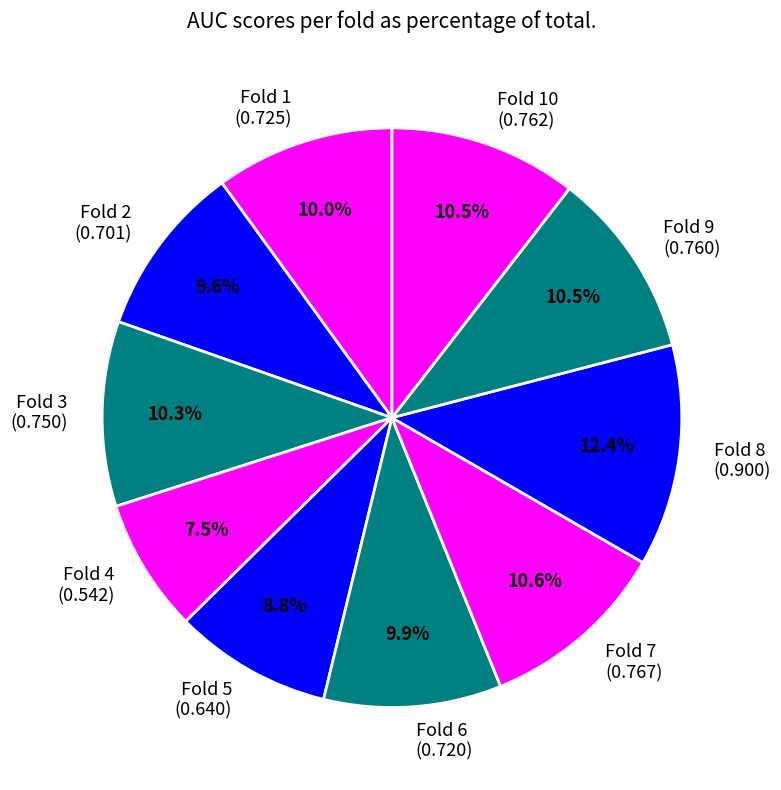

Does any single category account for the majority?

No